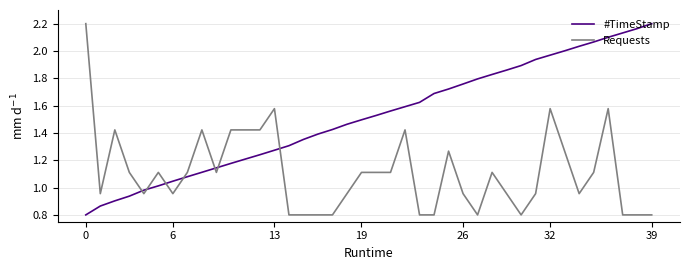

List the series in order of their overall mean, lowest first.

Requests, #TimeStamp